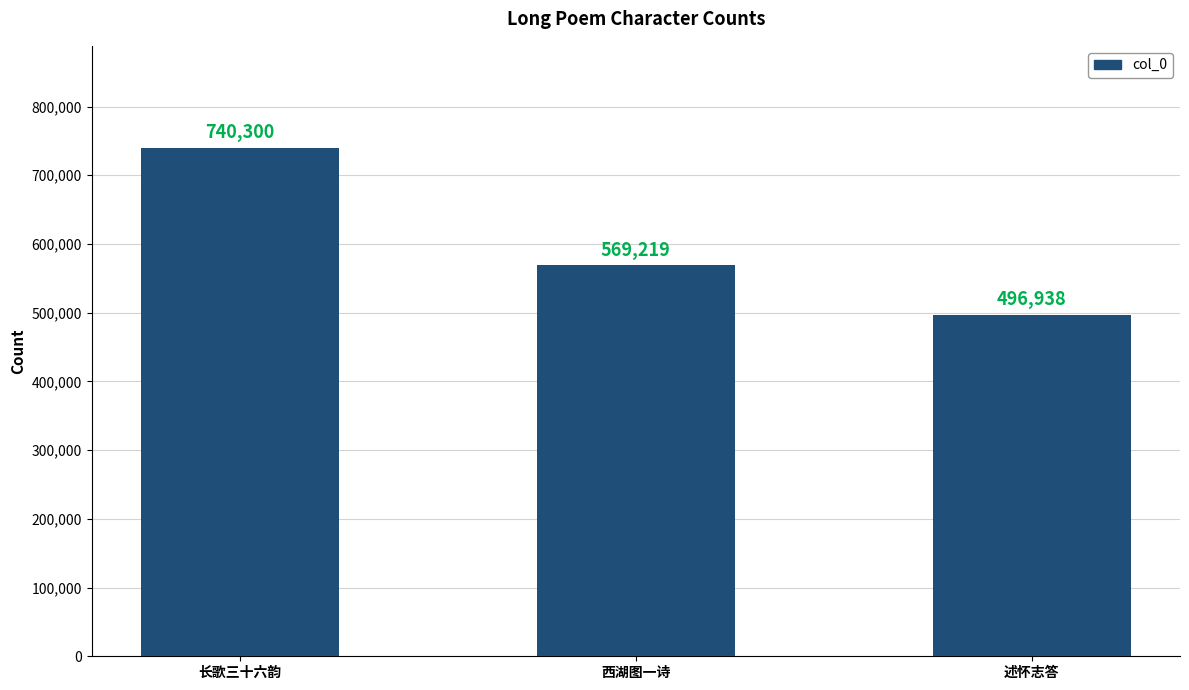

List the labels in order of value, largest first.

长歌三十六韵, 西湖图一诗, 述怀志答